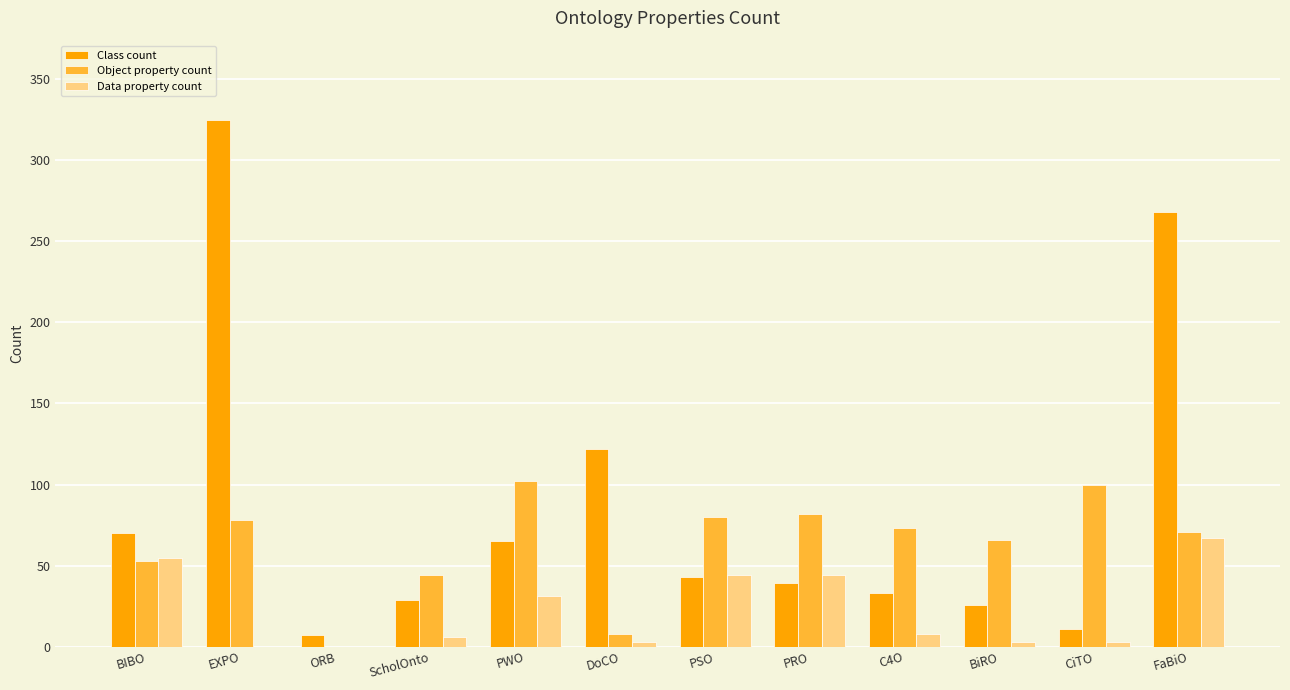

True or false: Data property count has a value of -32 at EXPO.

False